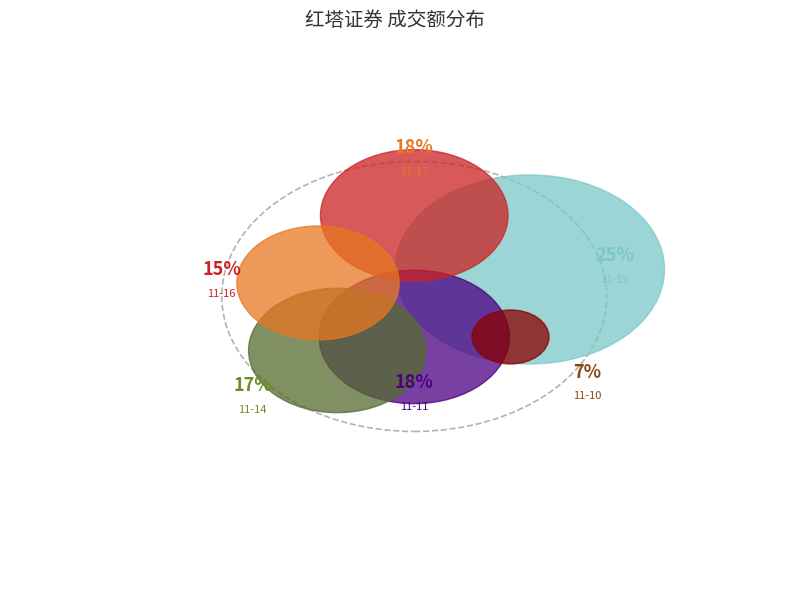

Which slice is the largest?

2022-11-15